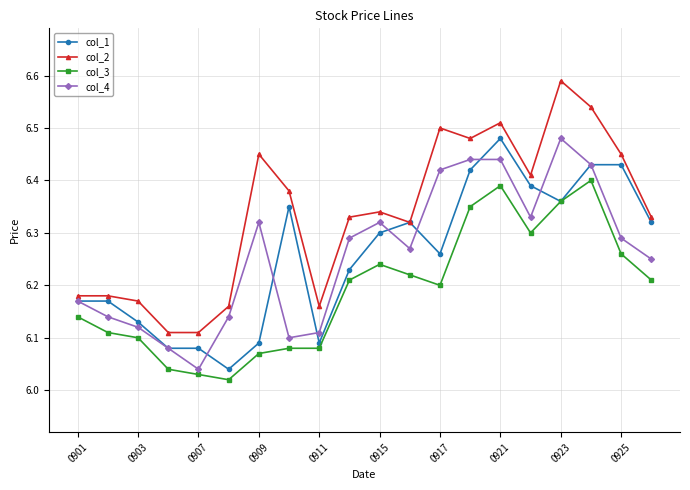

What is the difference between the maximum and minimum values in the col_3 series?

0.4